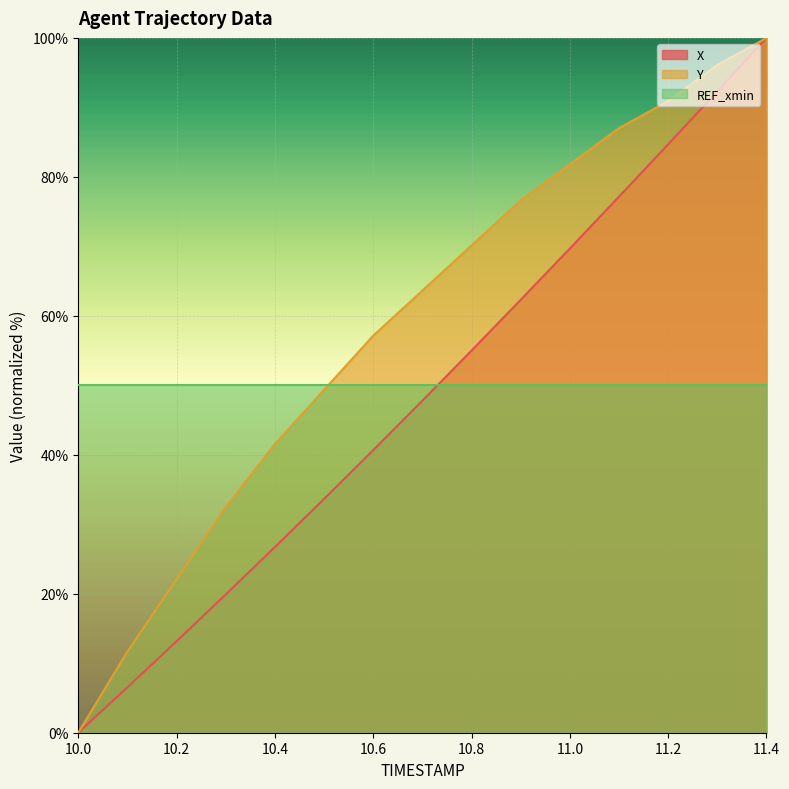

How many distinct data groups are displayed?

3